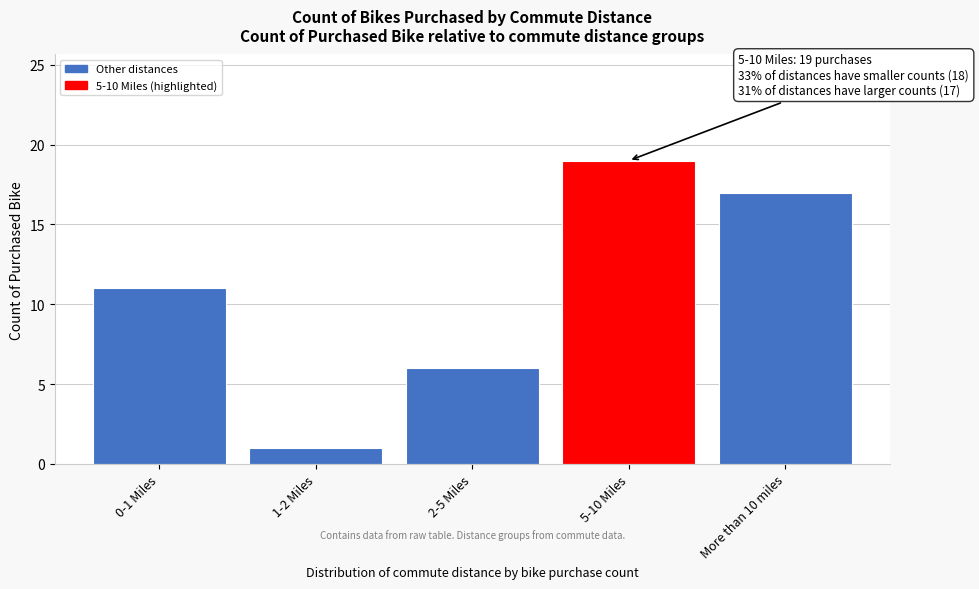

Reading right to left, transcribe all the data shown in this chart.

17	19	6	1	11